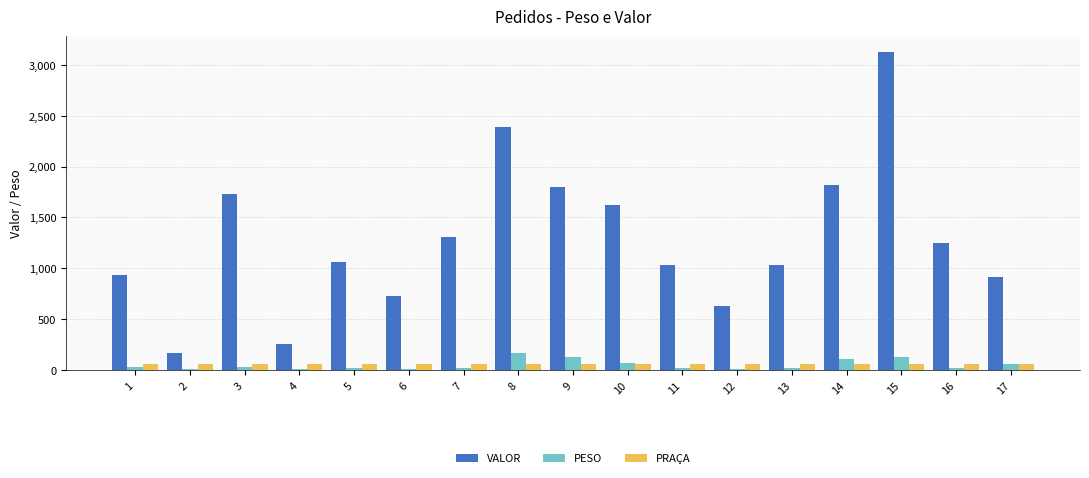

Are the bars grouped side by side (vs. stacked)?

Yes